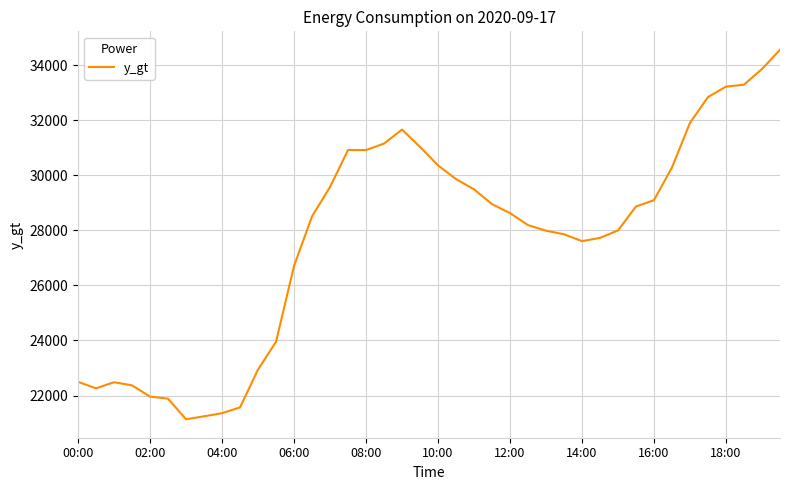

What is the difference between the maximum and minimum values?

13431